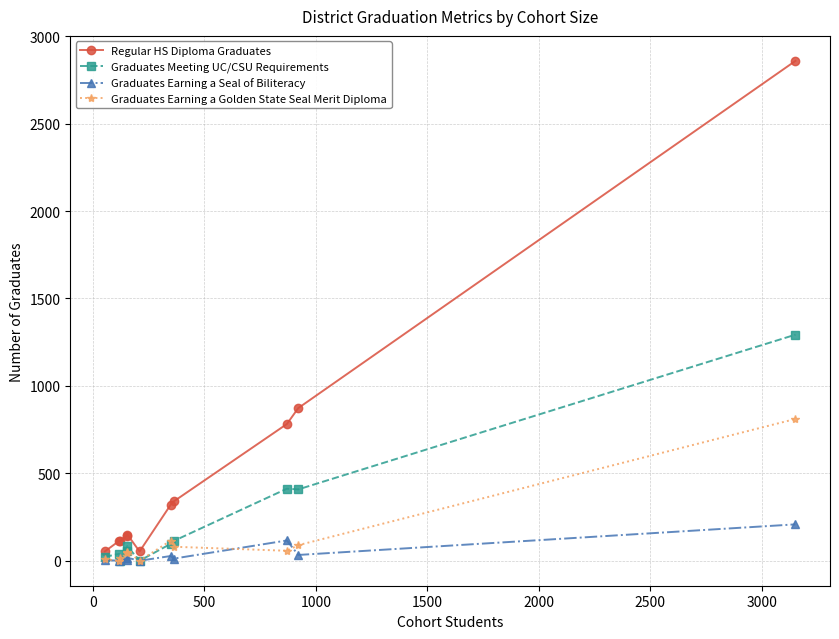

Which series has the widest spread of values?

Regular HS Diploma Graduates